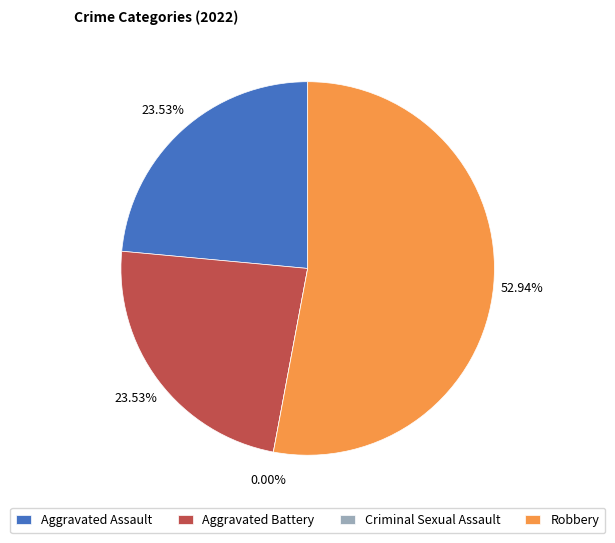

What percentage is NOT represented by Aggravated Battery?

76.5%